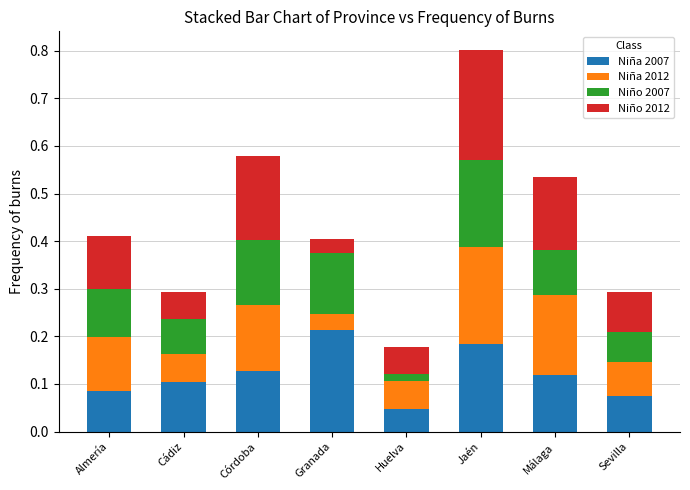

At which label does Niña 2007 reach its minimum?

Huelva